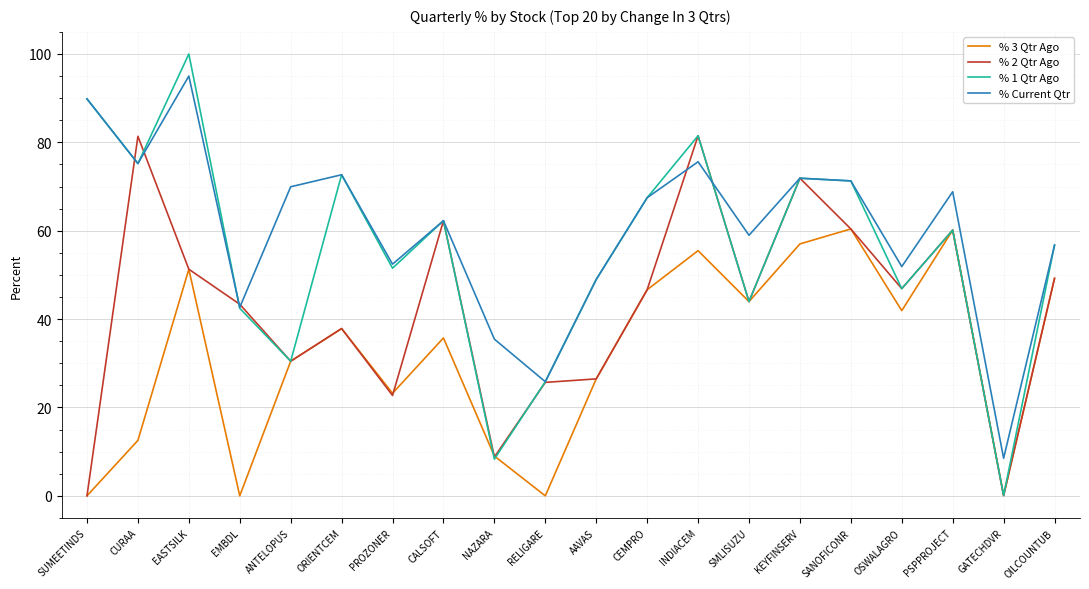

True or false: % 1 Qtr Ago has a value of 8.3 at NAZARA.

True